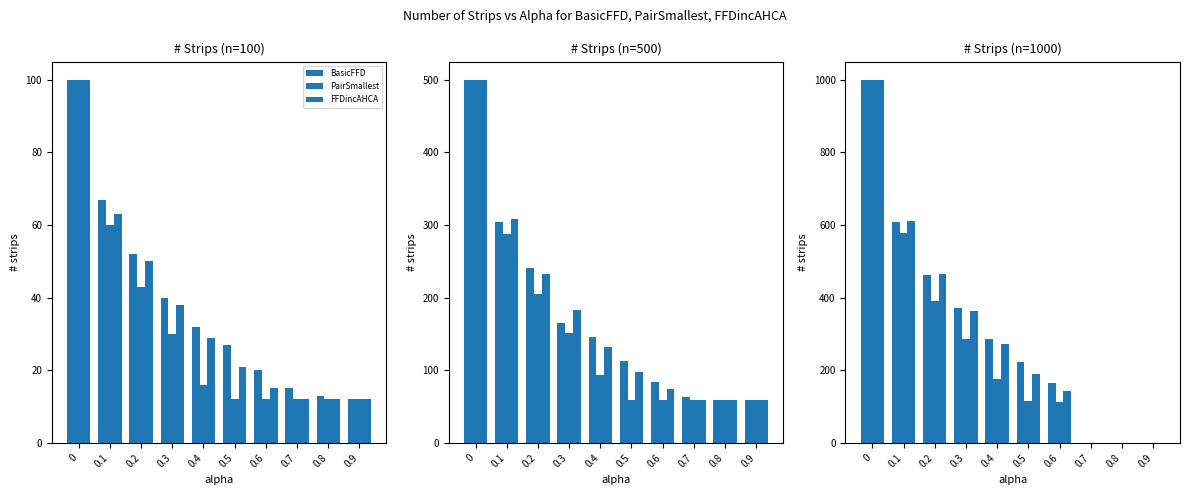

Which series has the largest total across all categories?

BasicFFD